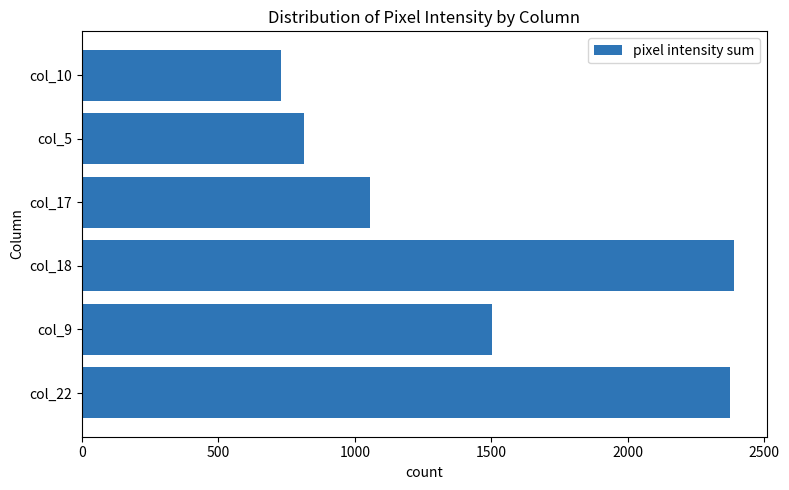

What is the difference between the maximum and minimum values?

1661